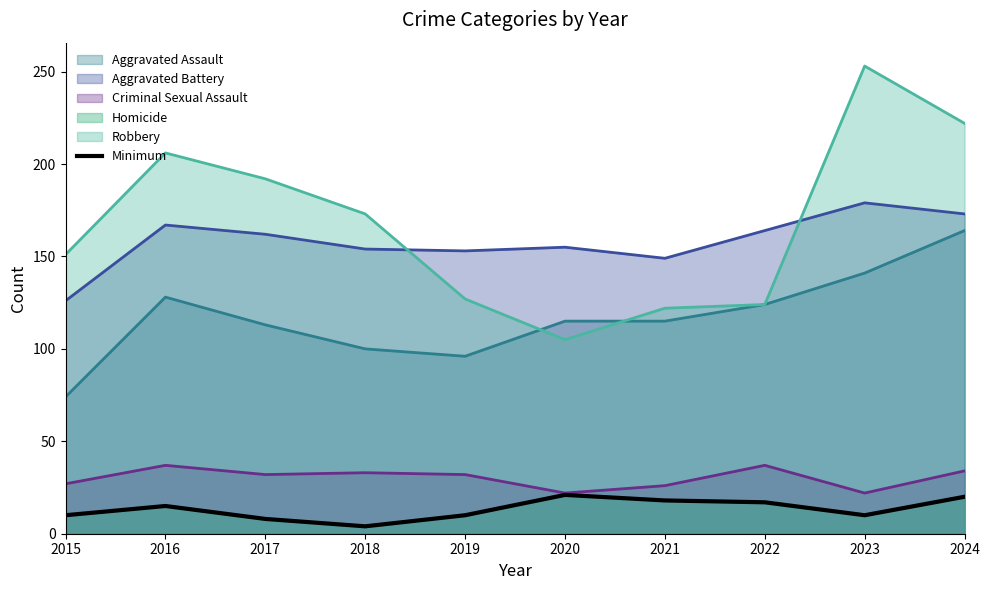

What is the sum of the values at 2017 and 2016?

23